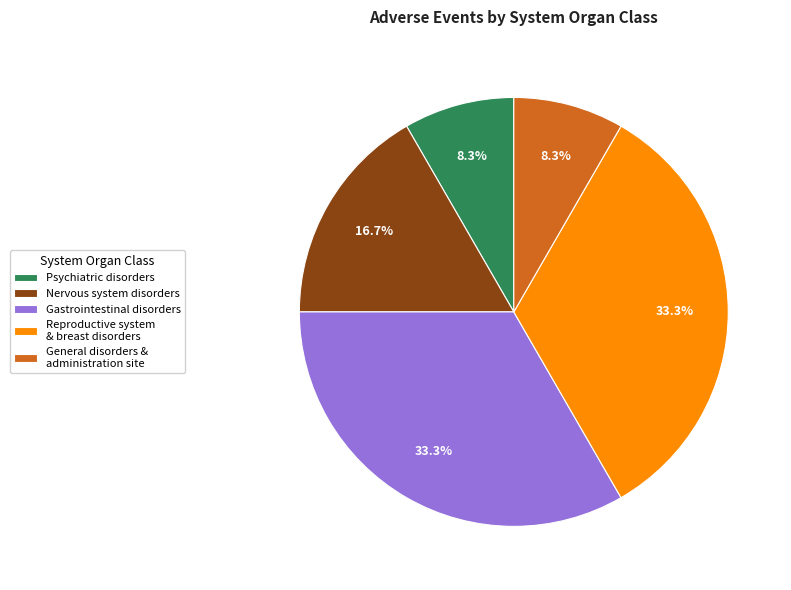

To the nearest percent, what is the average slice percentage?

20%